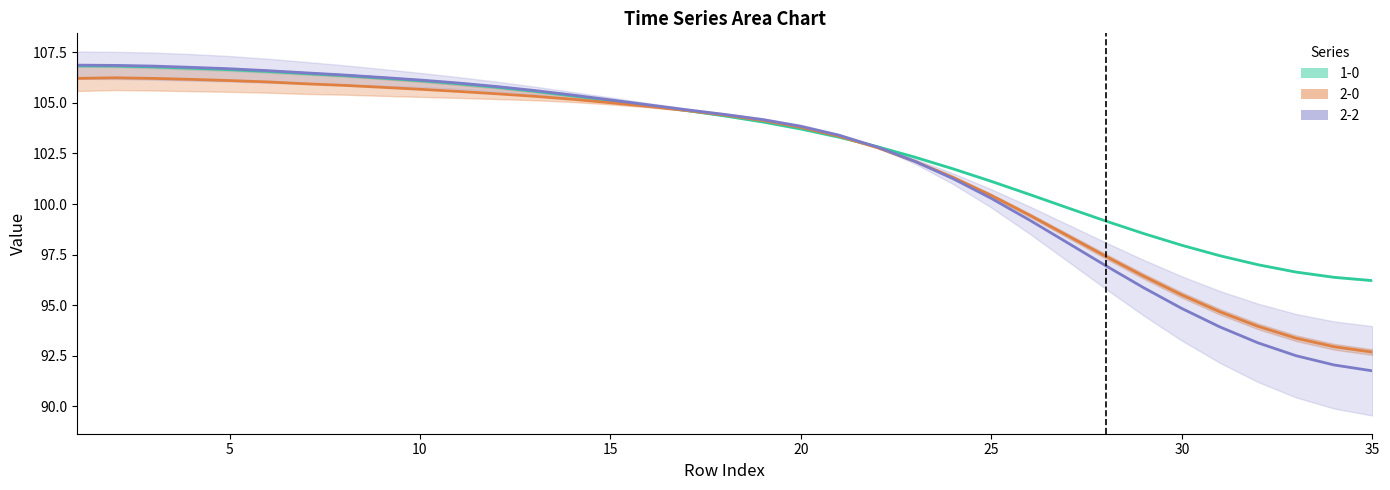

How many interior local peaks does the 2-0 series have?

1